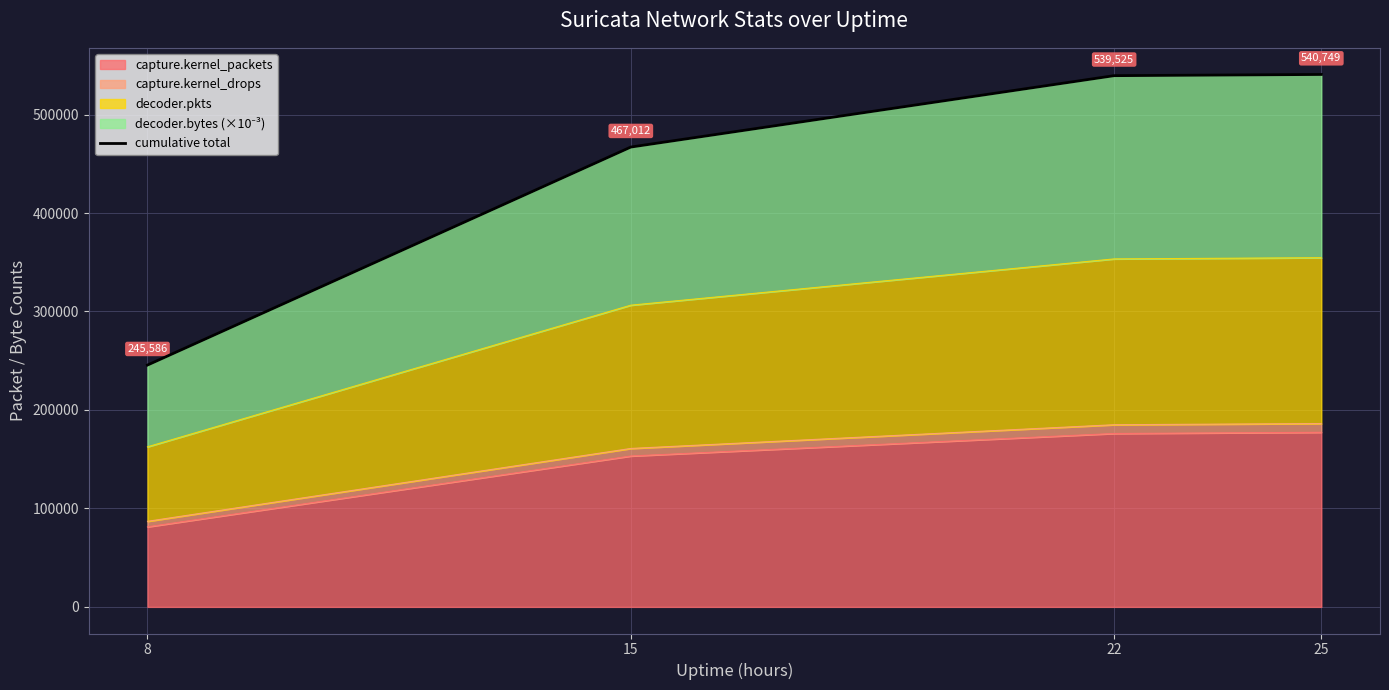

List the labels in order of value, smallest first.

8, 15, 22, 25